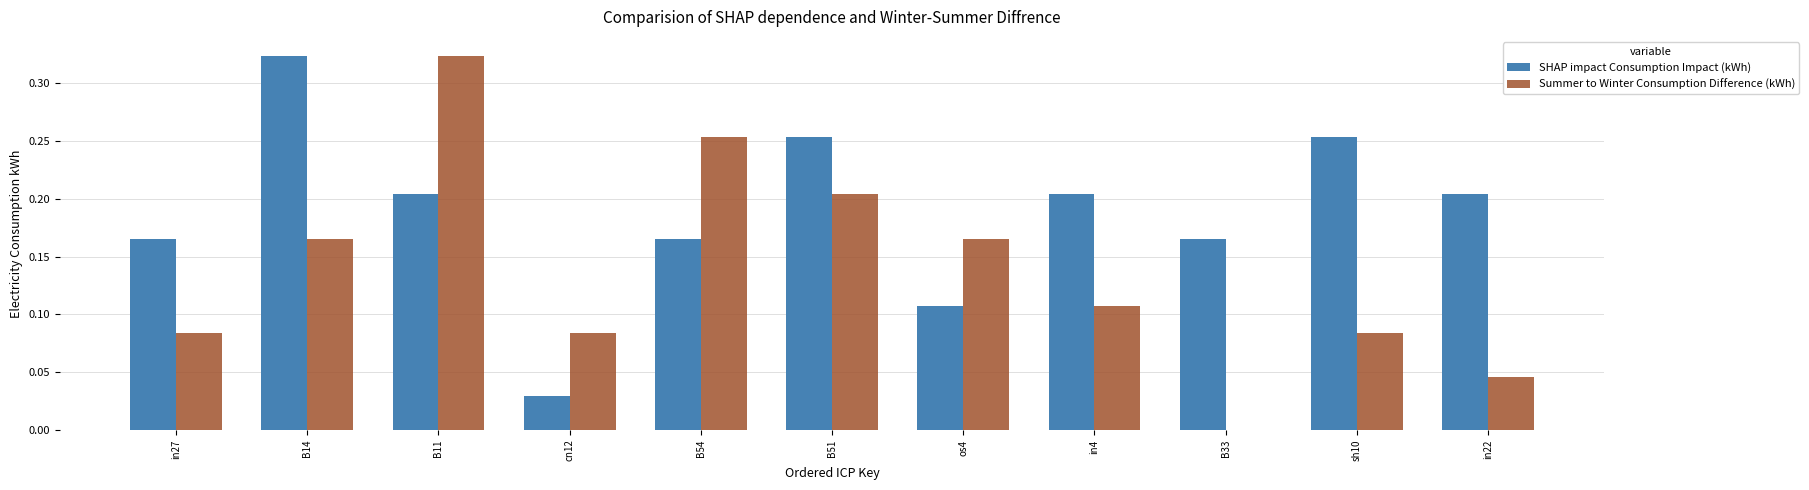

What is the sum of the SHAP impact Consumption Impact (kWh) values at B33 and B51?

0.4